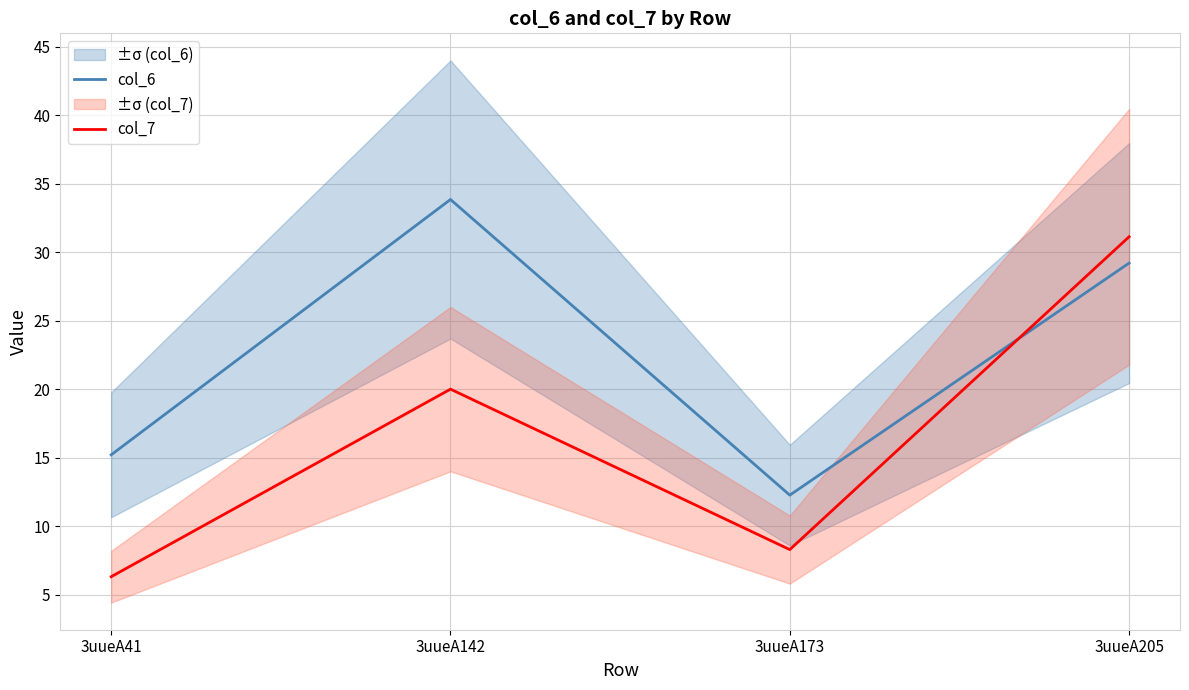

Reading left to right, extract all data points from this chart.

col_6: 3uueA41=15.2	3uueA142=33.8	3uueA173=12.3	3uueA205=29.2
col_7: 3uueA41=6.3	3uueA142=20.0	3uueA173=8.3	3uueA205=31.1